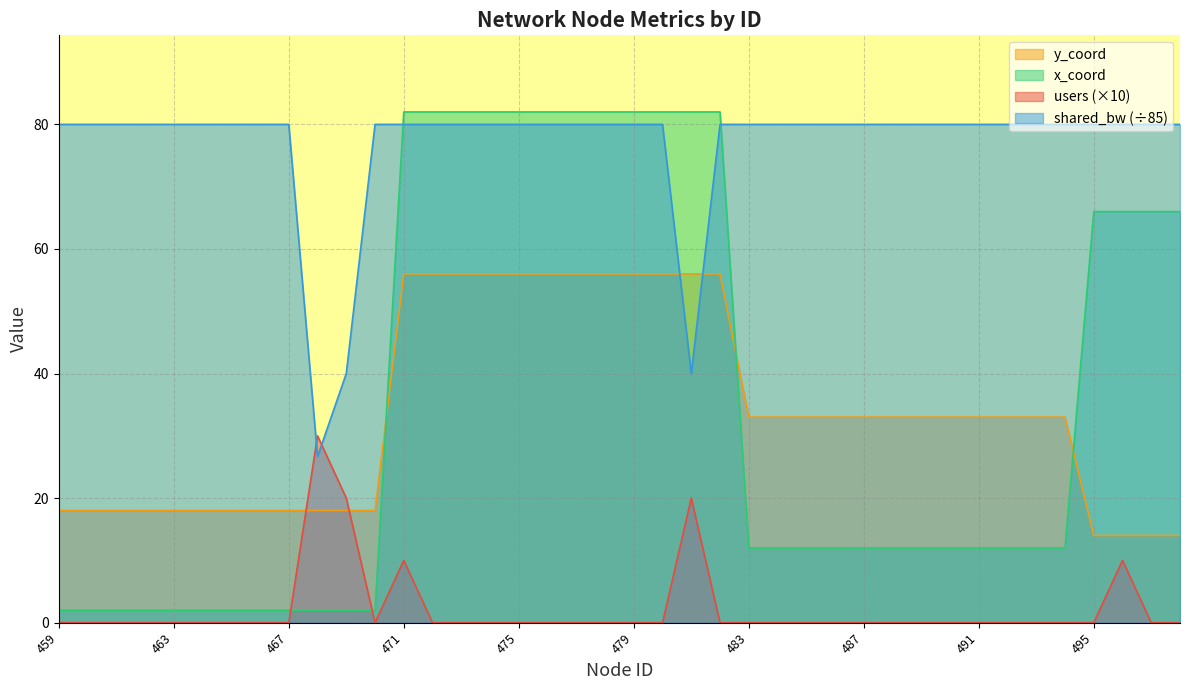

Count the x_coord values in the range 2 to 82.

40